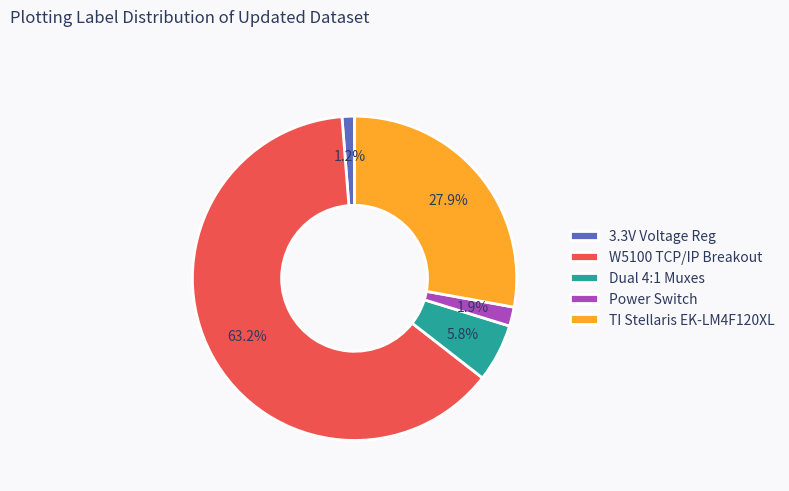

Which slice is the largest?

W5100 TCP/IP Breakout